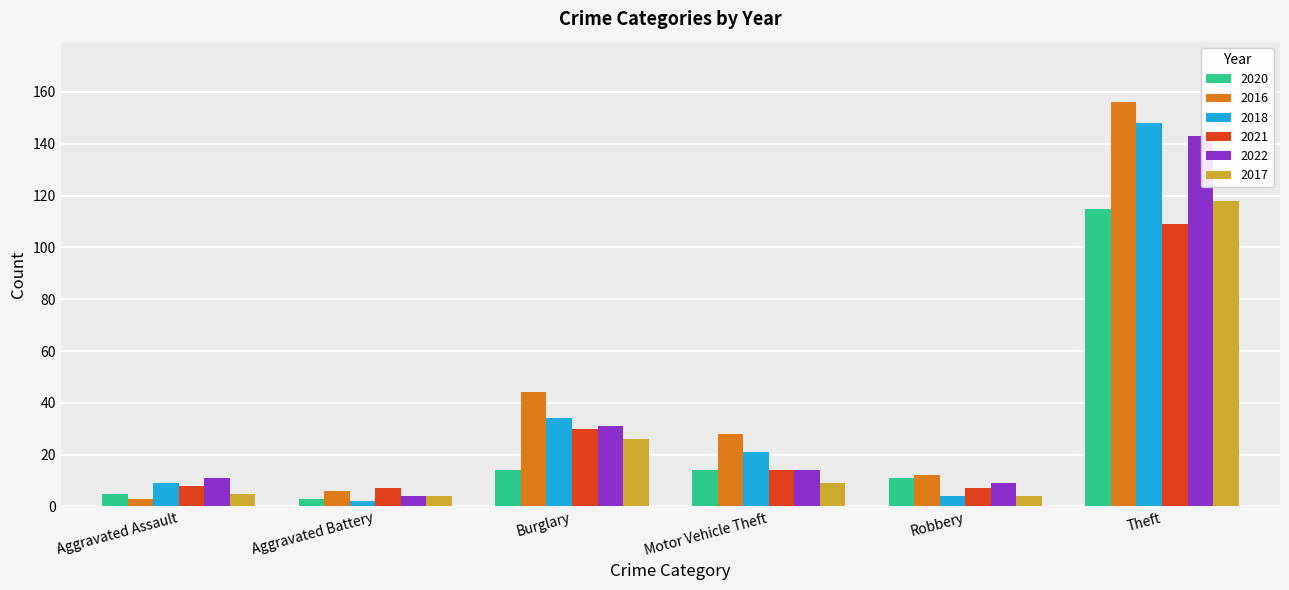

How many bars are there in each group?

6